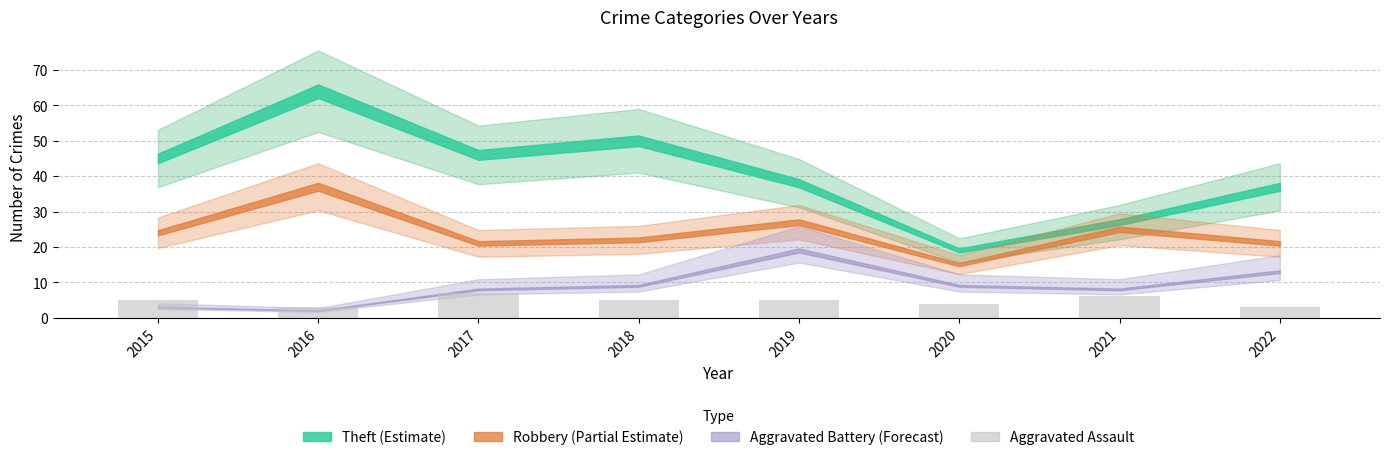

Reading left to right, list all the values displayed in this chart.

5	3	7	5	5	4	6	3